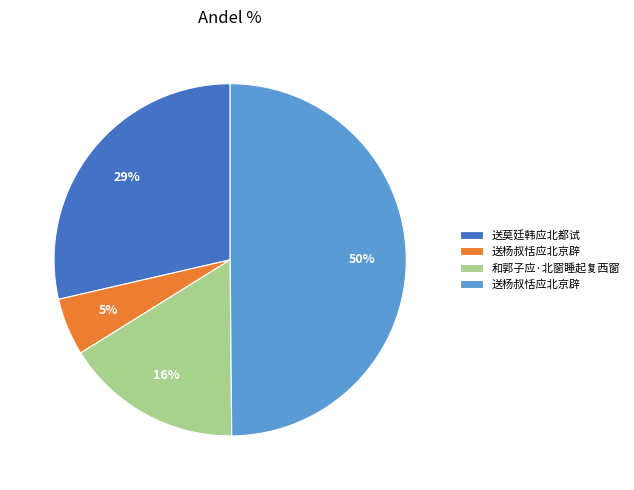

To the nearest percent, what is the difference between the largest and smallest slice percentages?

45%